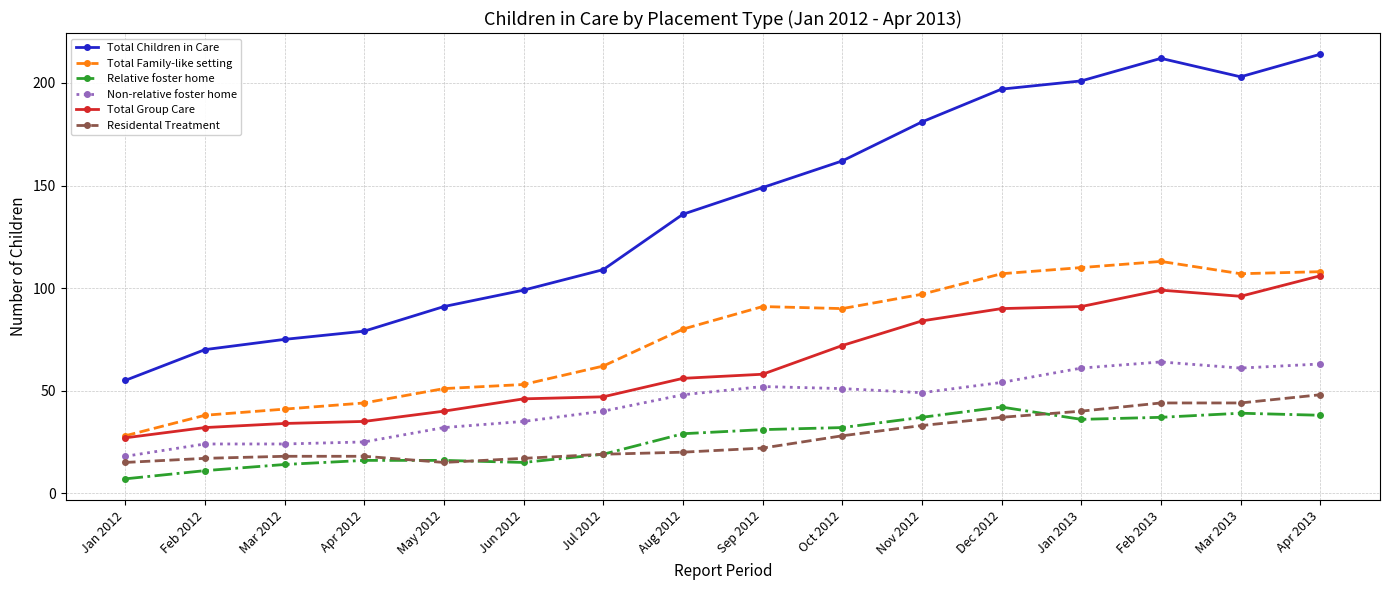

Reading left to right, list all the values displayed in this chart.

Total Children in Care: 55	70	75	79	91	99	109	136	149	162	181	197	201	212	203	214
Total Family-like setting: 28	38	41	44	51	53	62	80	91	90	97	107	110	113	107	108
Relative foster home: 7	11	14	16	16	15	19	29	31	32	37	42	36	37	39	38
Non-relative foster home: 18	24	24	25	32	35	40	48	52	51	49	54	61	64	61	63
Total Group Care: 27	32	34	35	40	46	47	56	58	72	84	90	91	99	96	106
Residental Treatment: 15	17	18	18	15	17	19	20	22	28	33	37	40	44	44	48